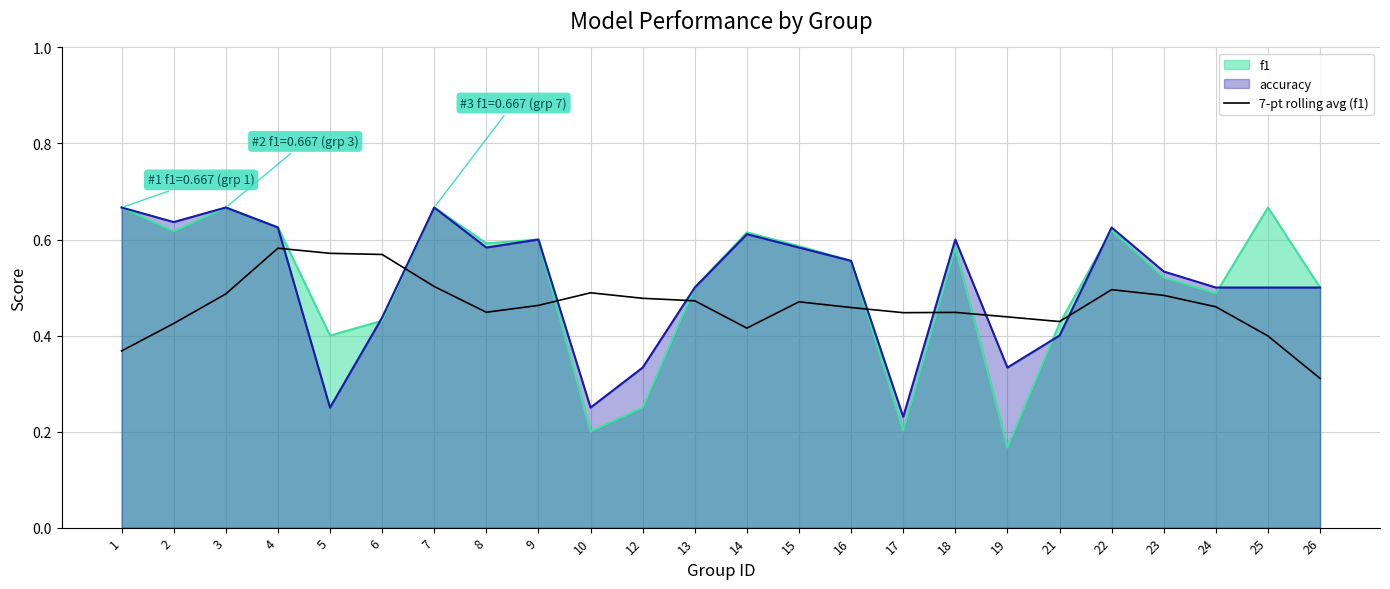

Which category has the lowest value across all series?

19